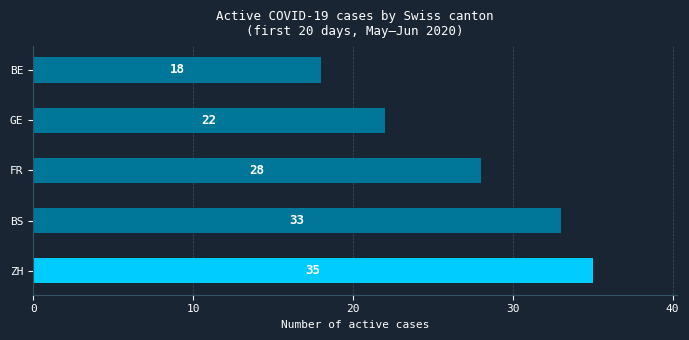

What is the average value?

27